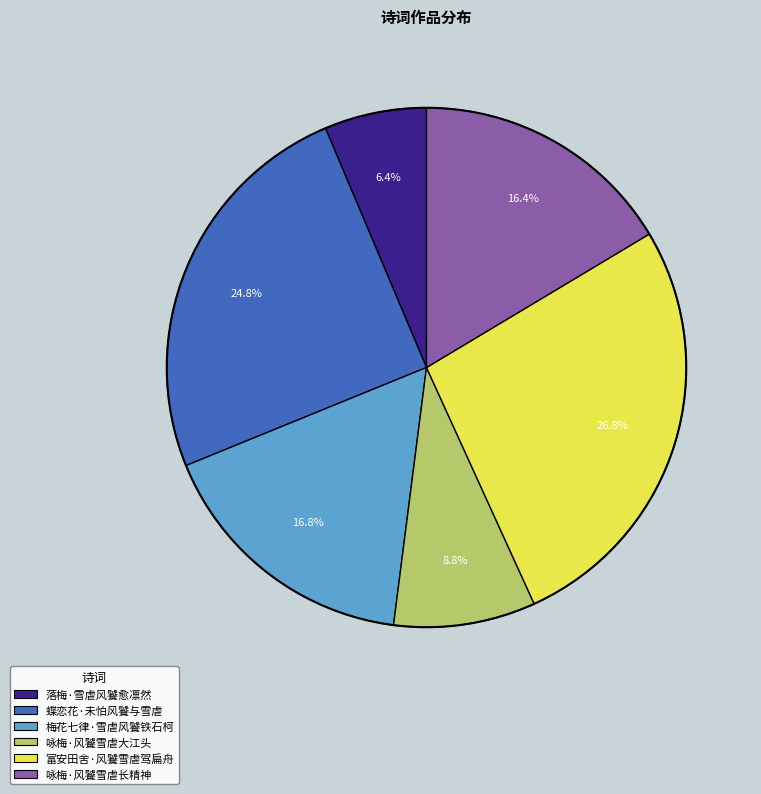

Which slice is the largest?

富安田舍·风饕雪虐驾扁舟